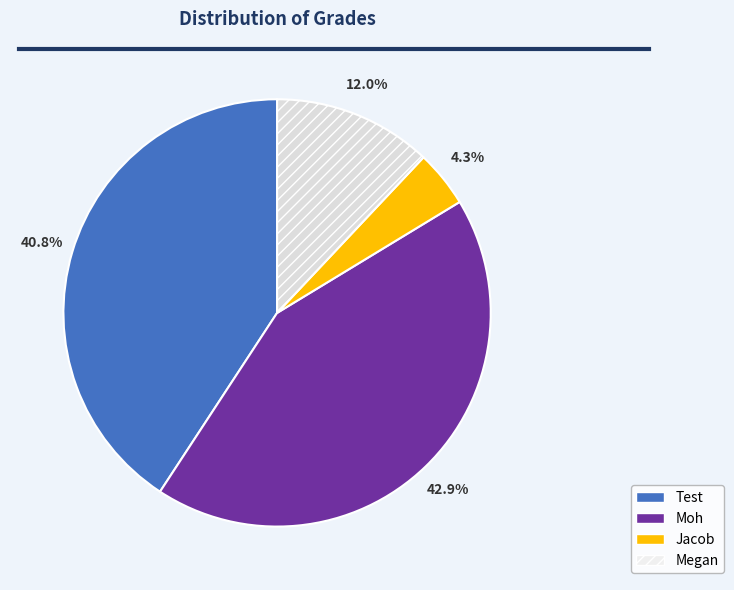

Is Jacob the majority of the pie?

No